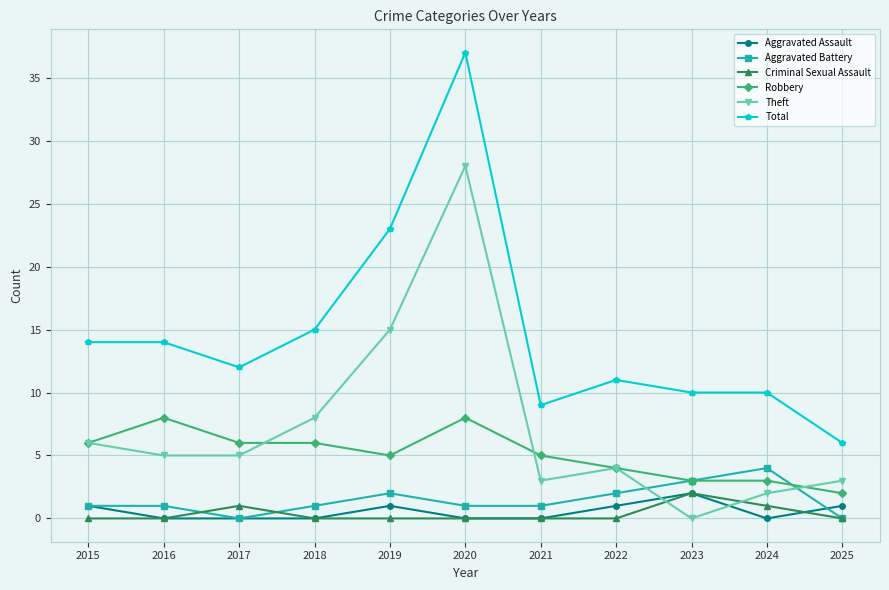

How many positive values does the Theft series have?

10